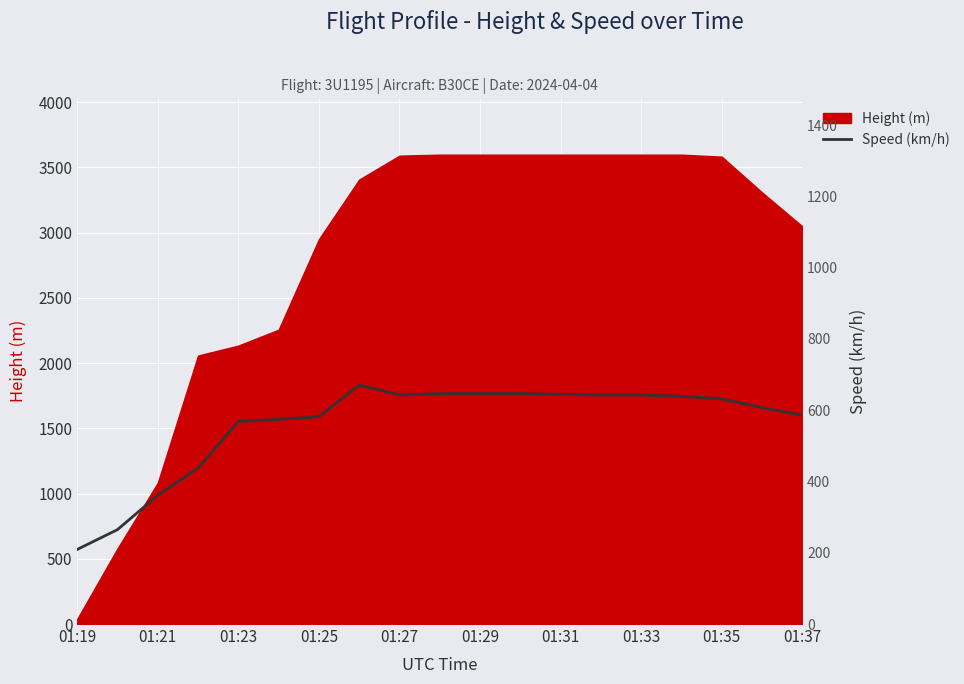

What position from the right is 13?

6